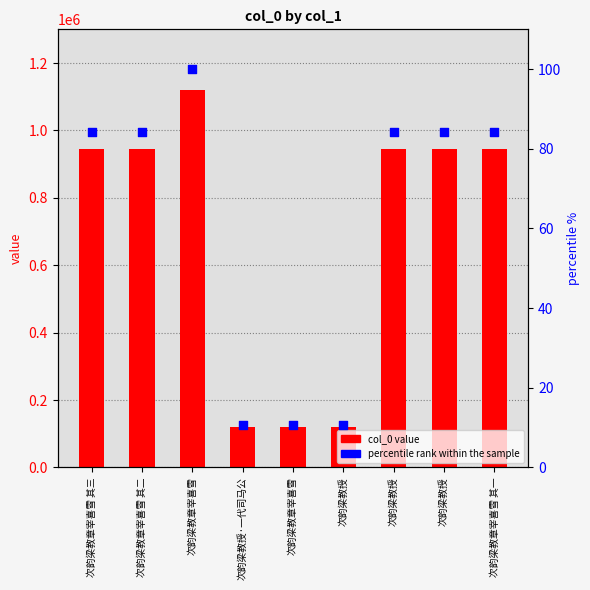

Which series has the largest Y range (max minus min)?

col_0 value